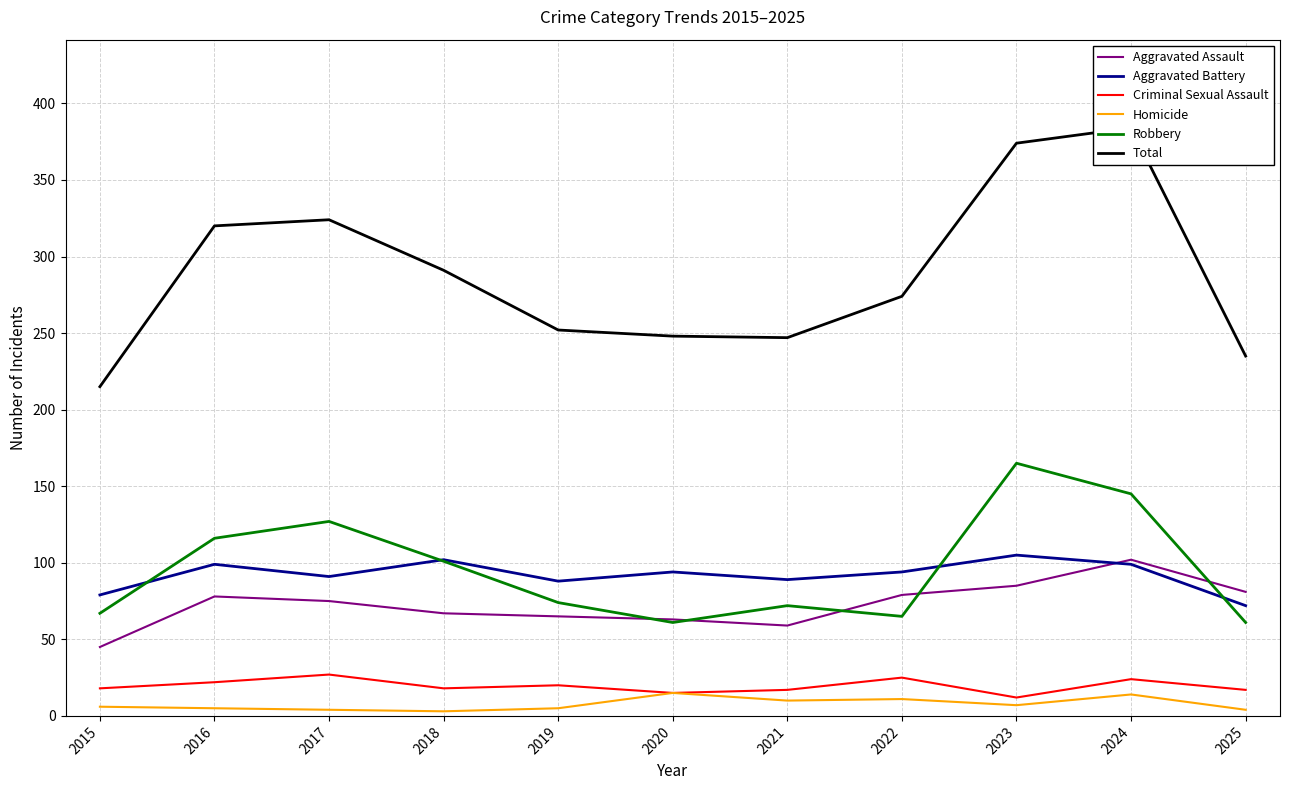

What is the sum of all Homicide values?

84